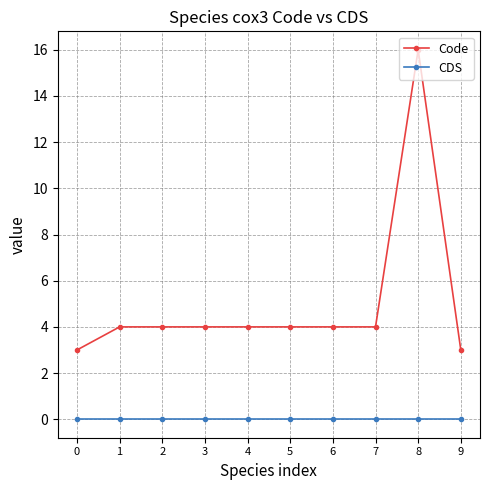

Which series has the largest range (max minus min)?

Code